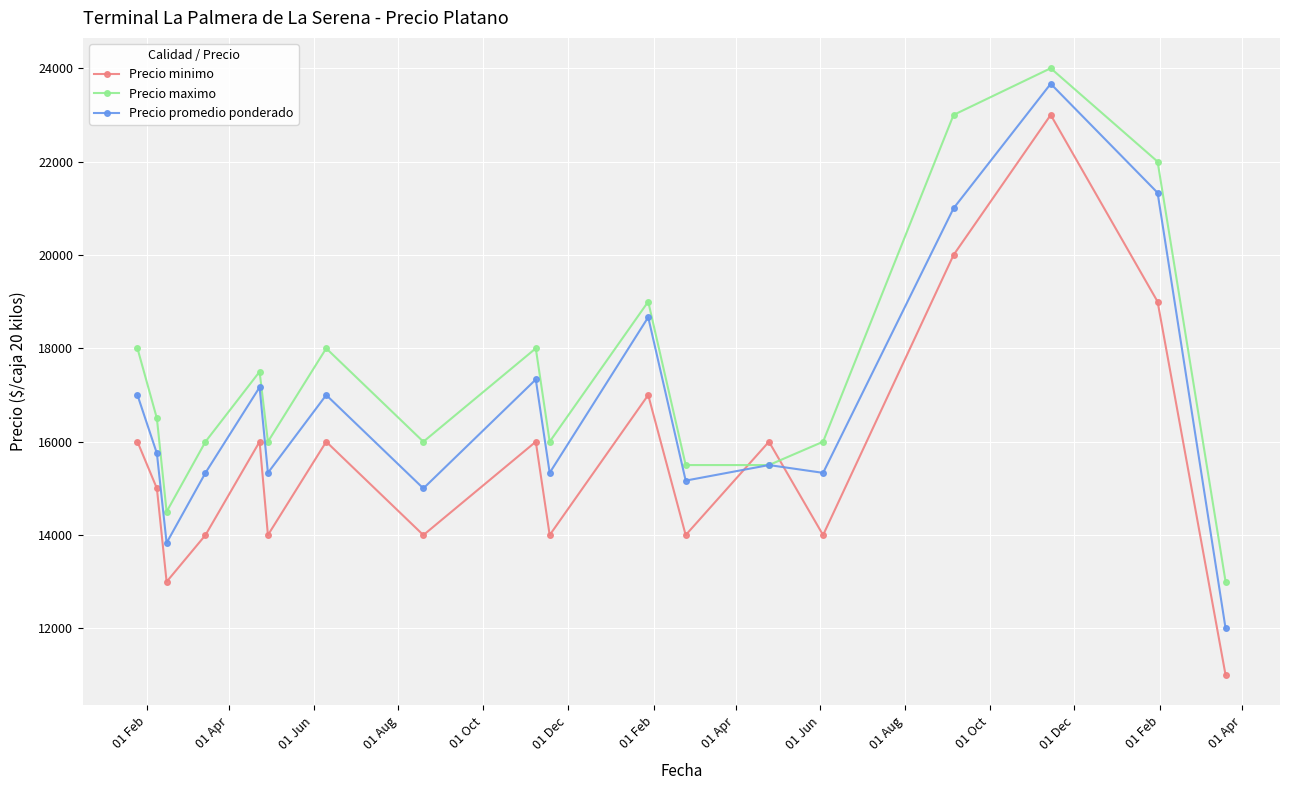

What is the minimum value shown in the chart?

11000